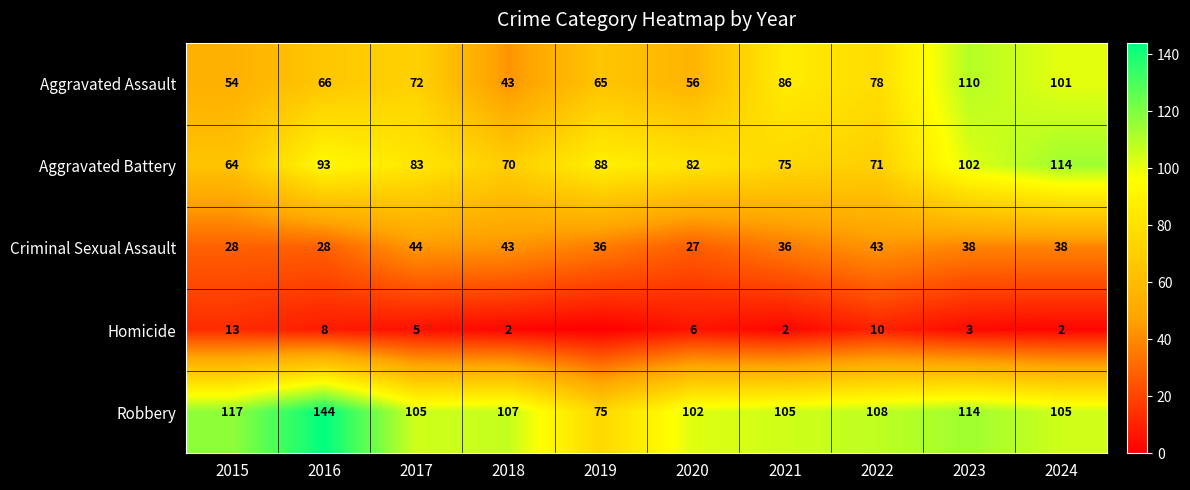

What is the difference between the Aggravated Battery values at 2015 and 2018?

6